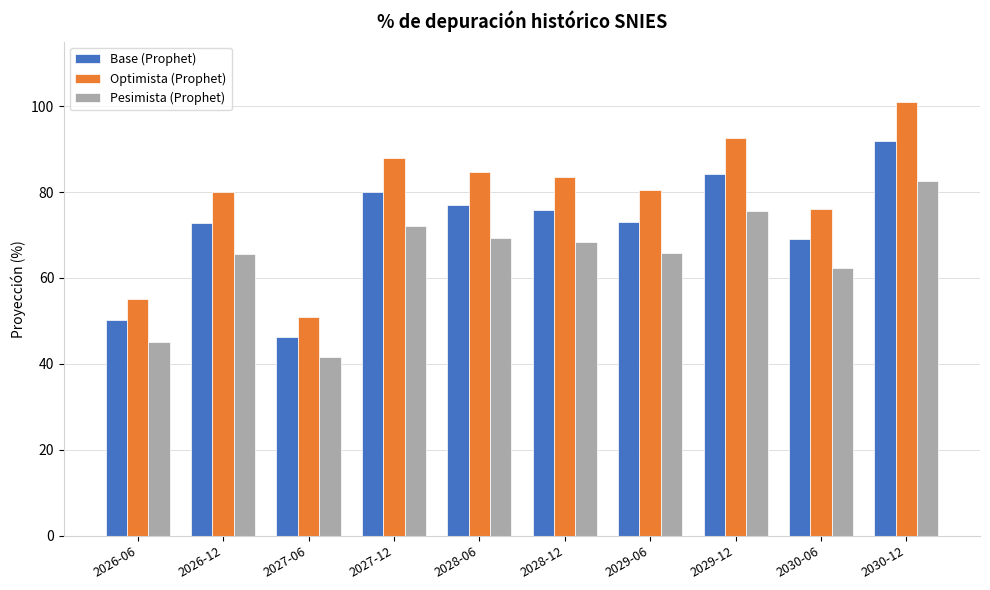

How many bars are there in total?

30